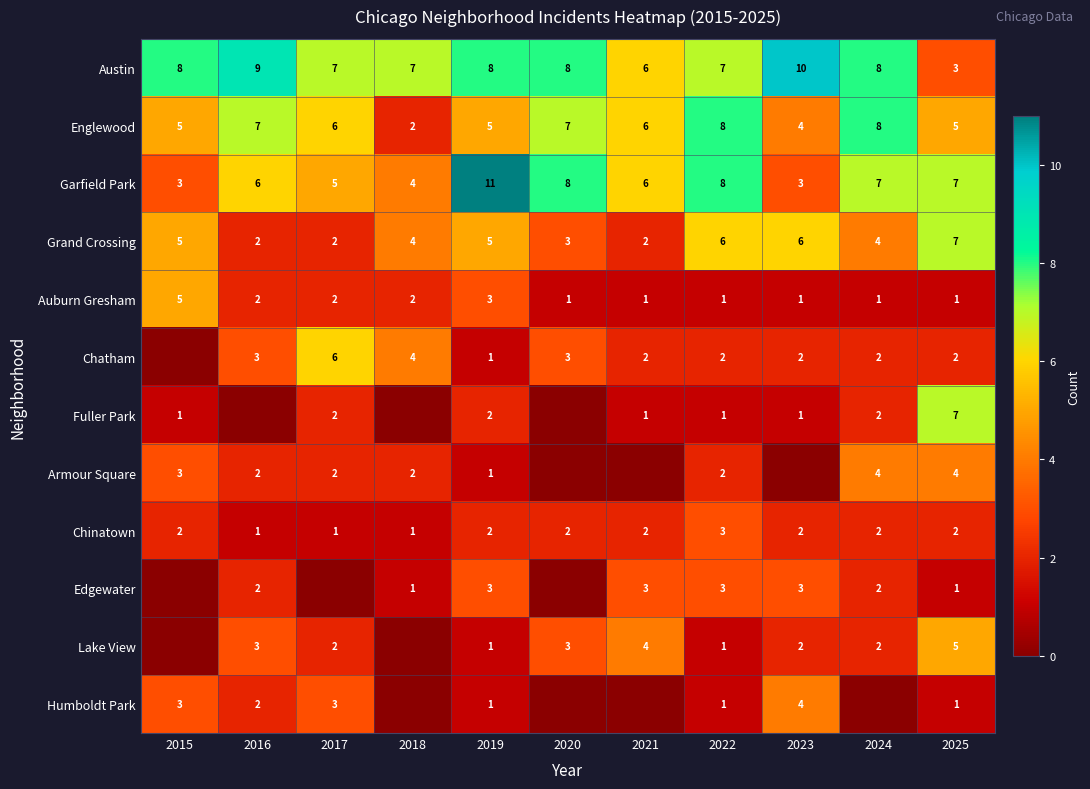

What is the sum of all Austin values?

81